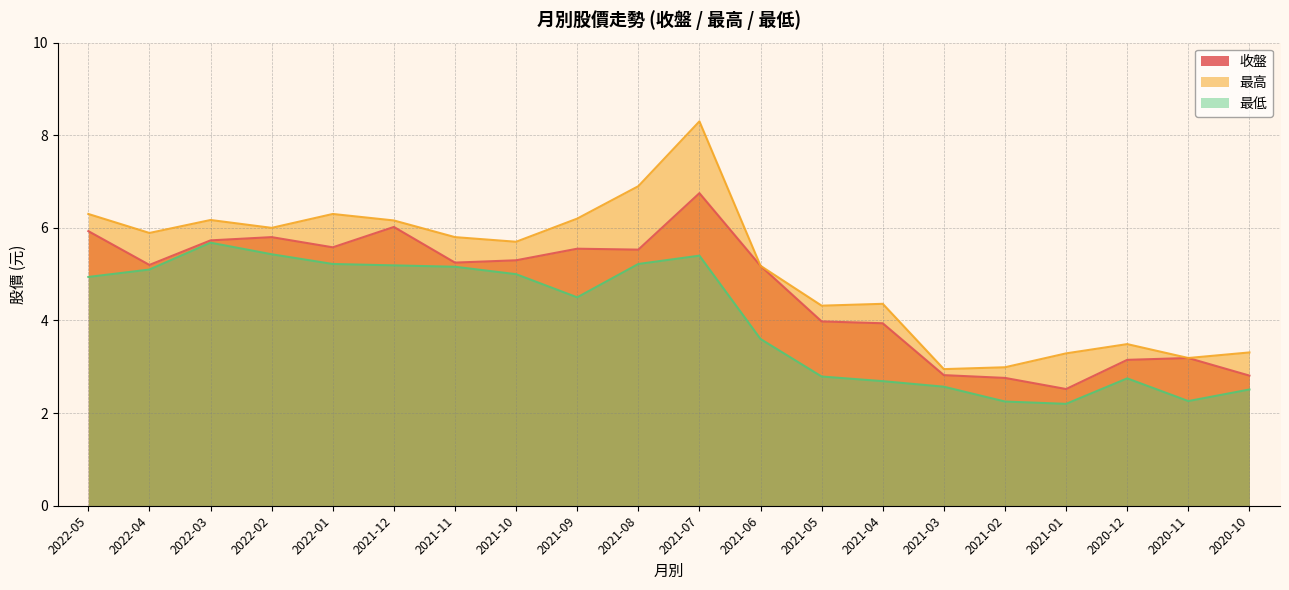

The value of 最高 at 2022-03 is 1.5. True or false?

False